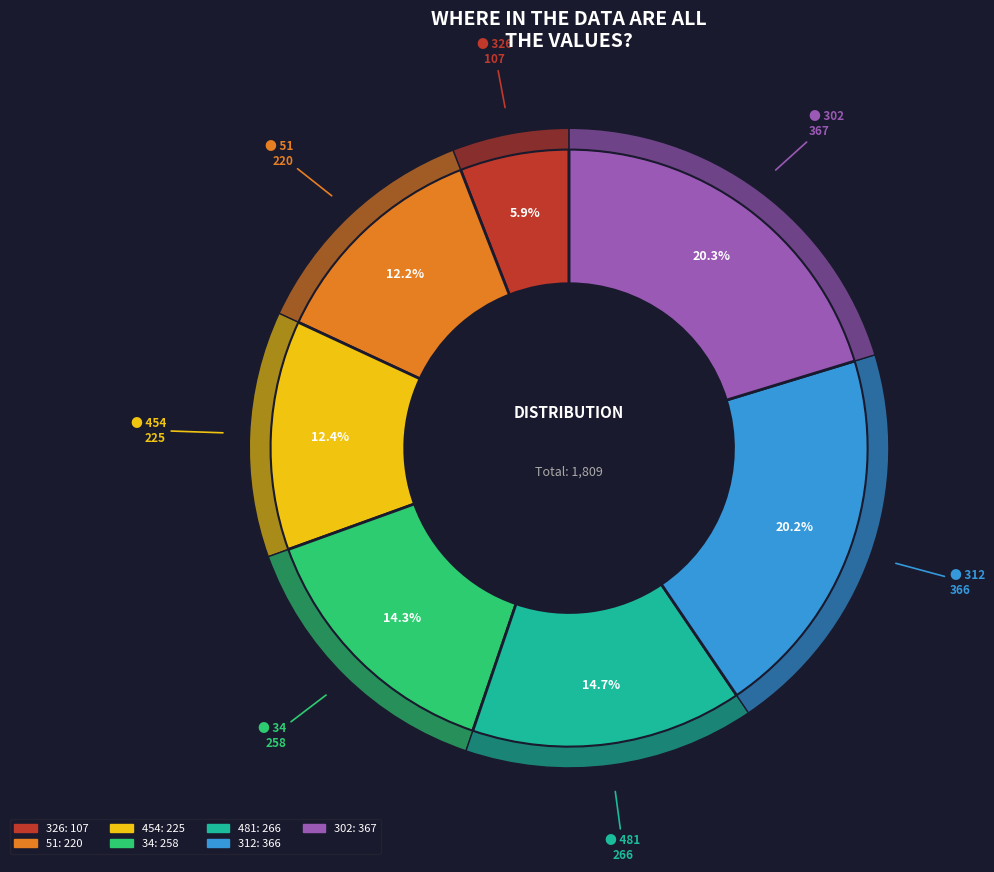

To the nearest percent, what is the difference between the 312 and 34 slice percentages?

6%